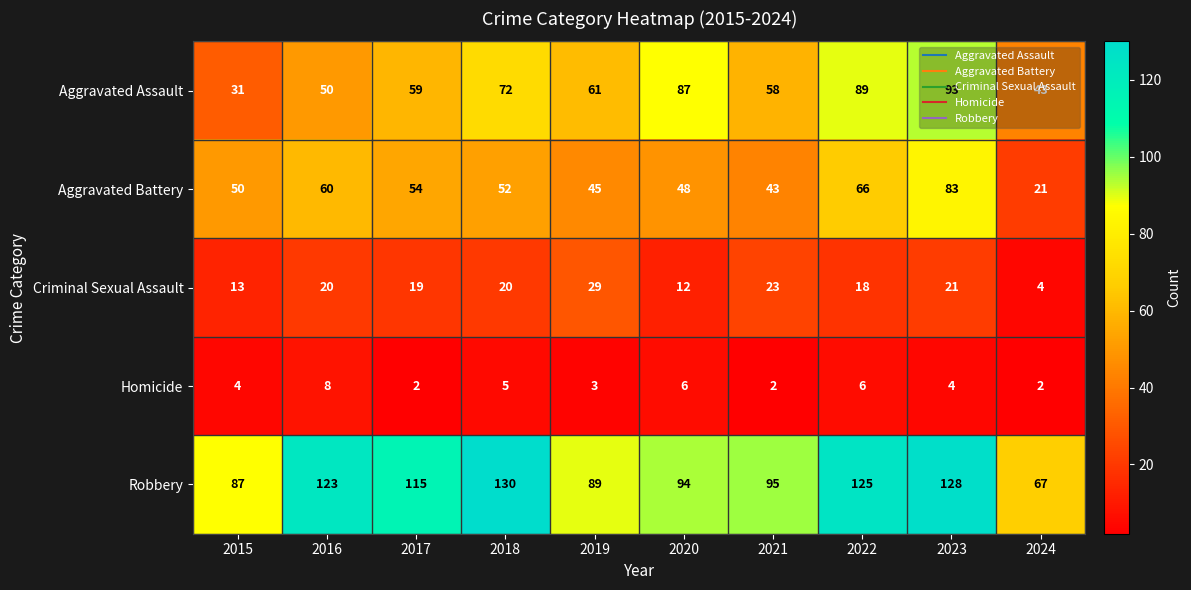

Is it true that Aggravated Battery equals 35 at 2018?

False